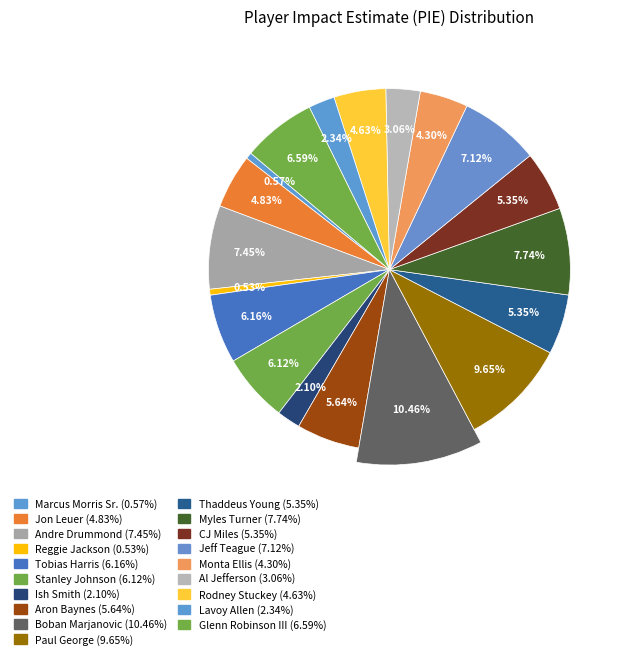

To the nearest percent, what is the difference between the Glenn Robinson III and Jeff Teague slice percentages?

1%